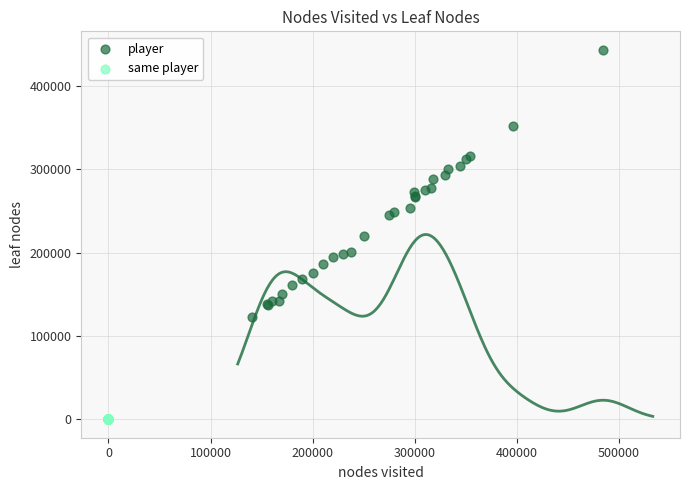

Which series reaches the minimum Y coordinate?

same player